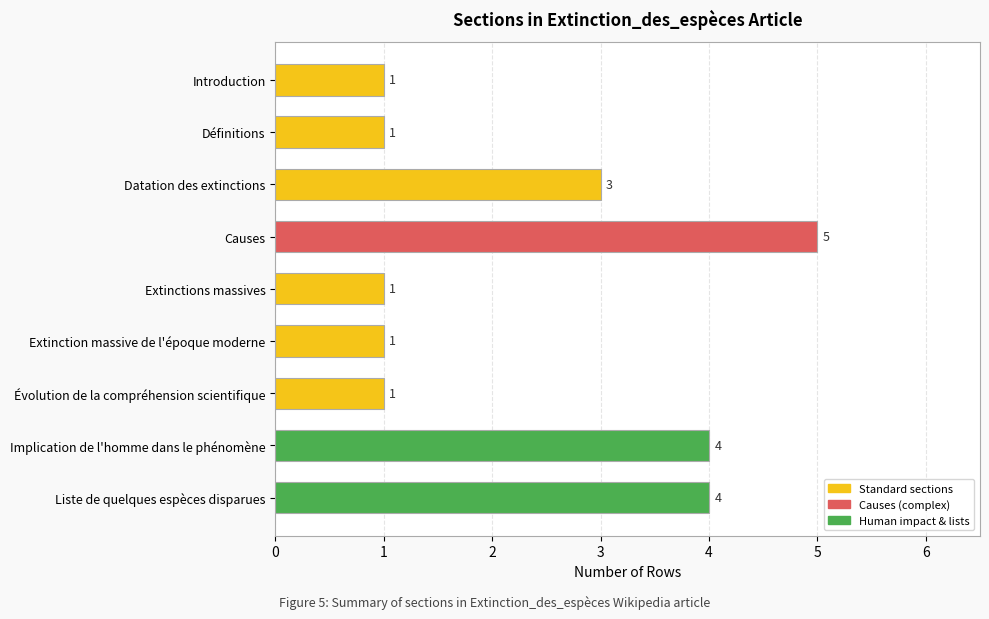

How many categories are shown in the chart?

9